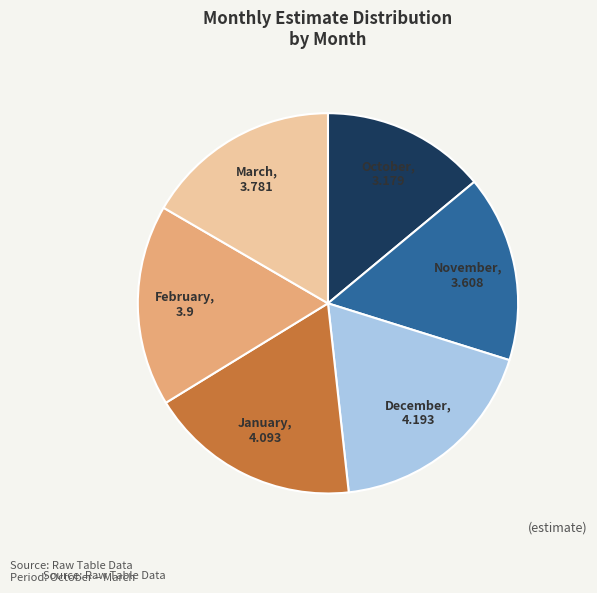

Between December and March, which is larger?

December